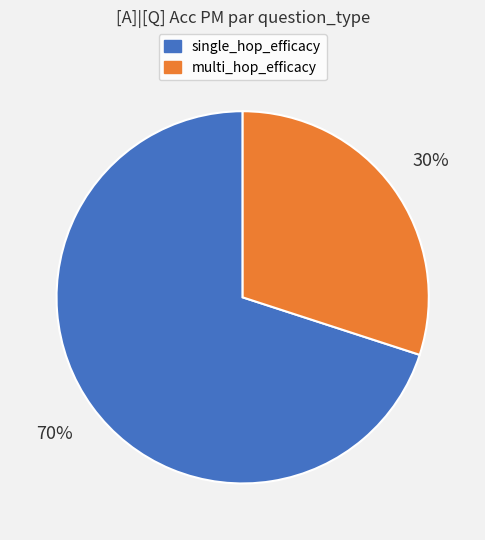

To the nearest percent, what is the difference between the largest and smallest slice percentages?

40%